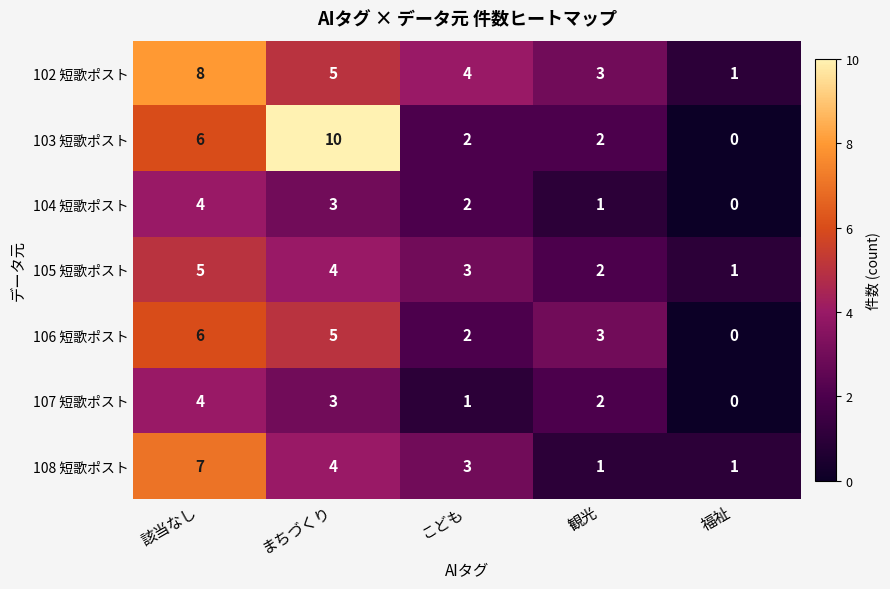

Between こども and 観光, which series saw the biggest shift?

108 短歌ポスト